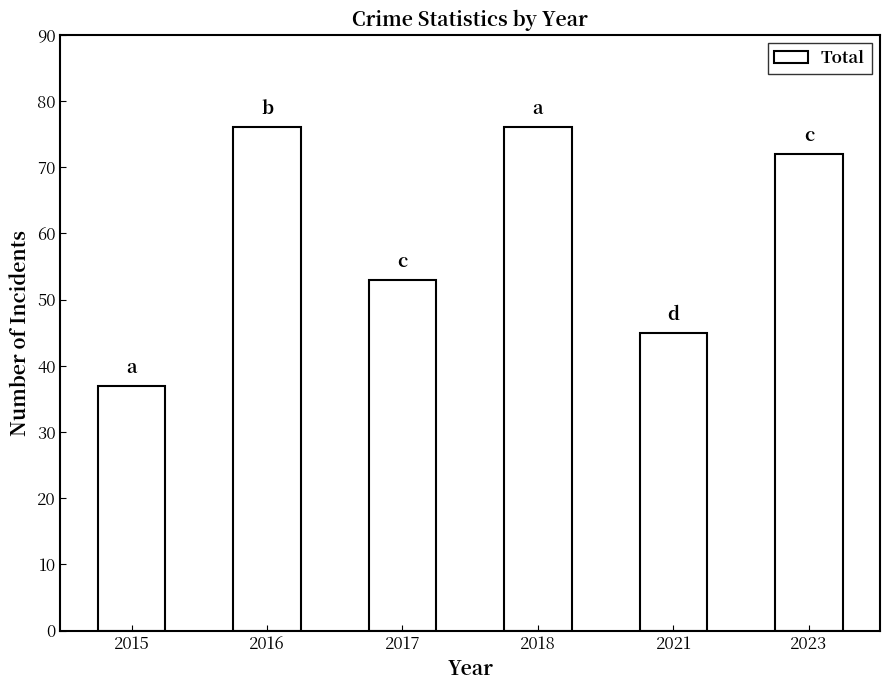

What is the smallest value displayed?

37